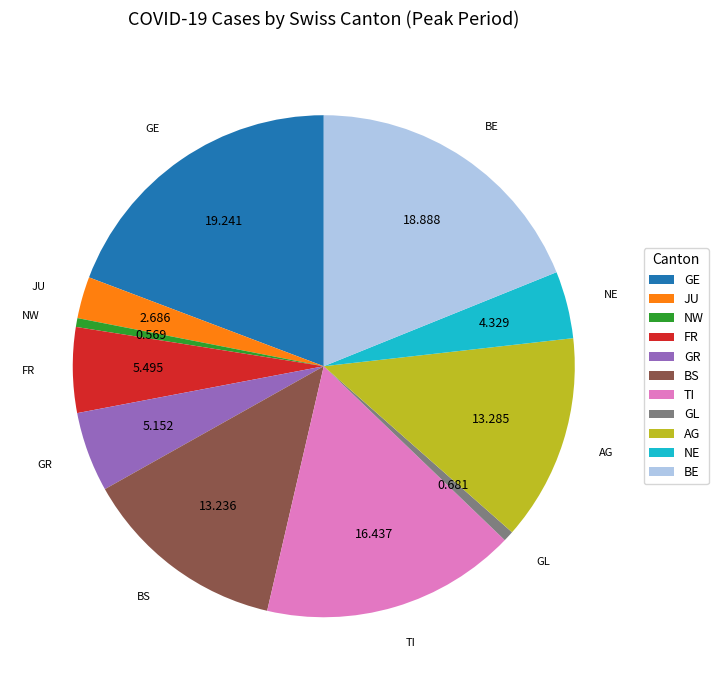

Do NE and JU together represent more than half of the pie?

No